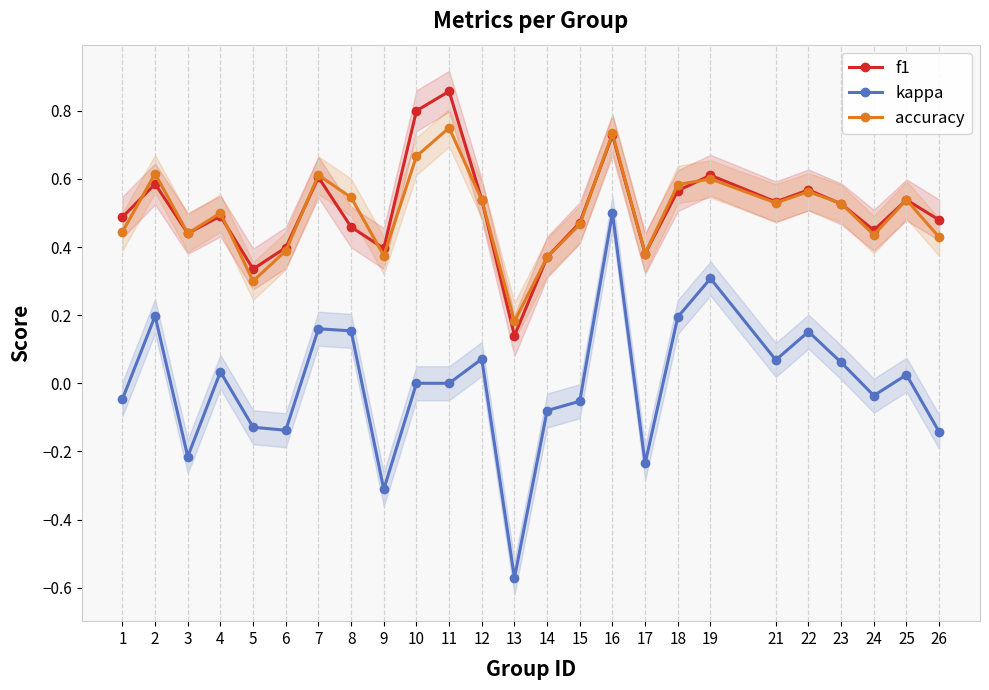

Is it true that accuracy equals 0.4 at 17?

True